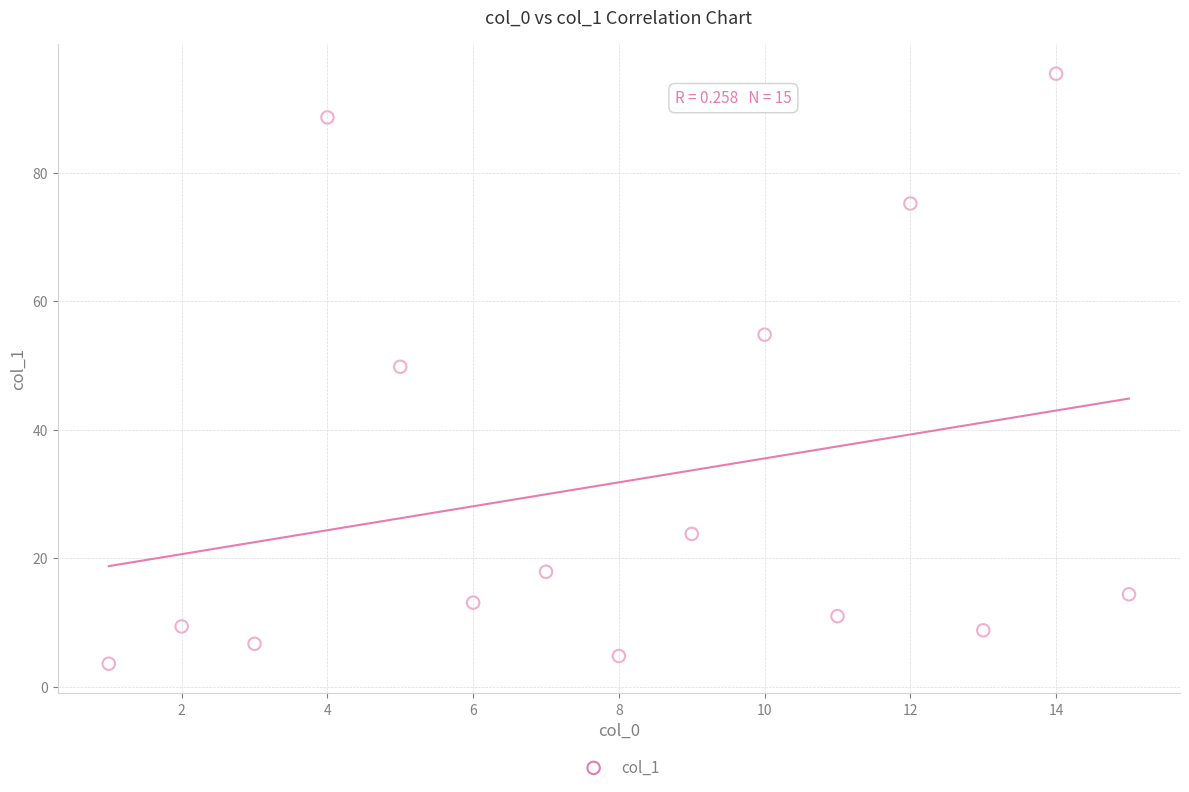

What is the range of X values (max minus min)?

14.0